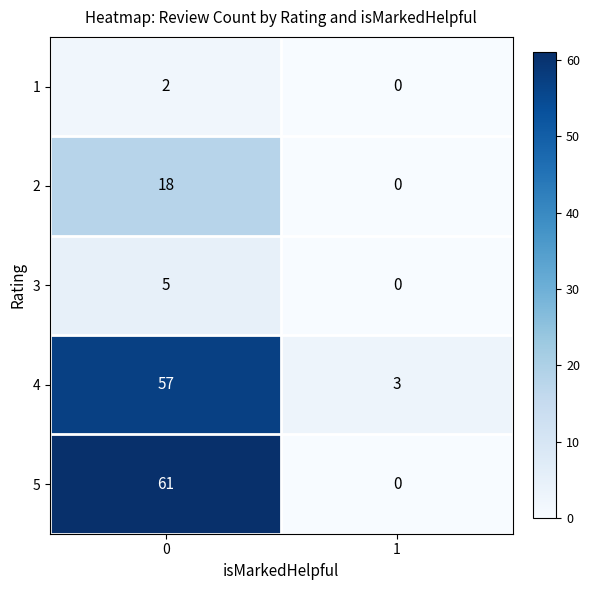

What is the sum of all 3 values?

5